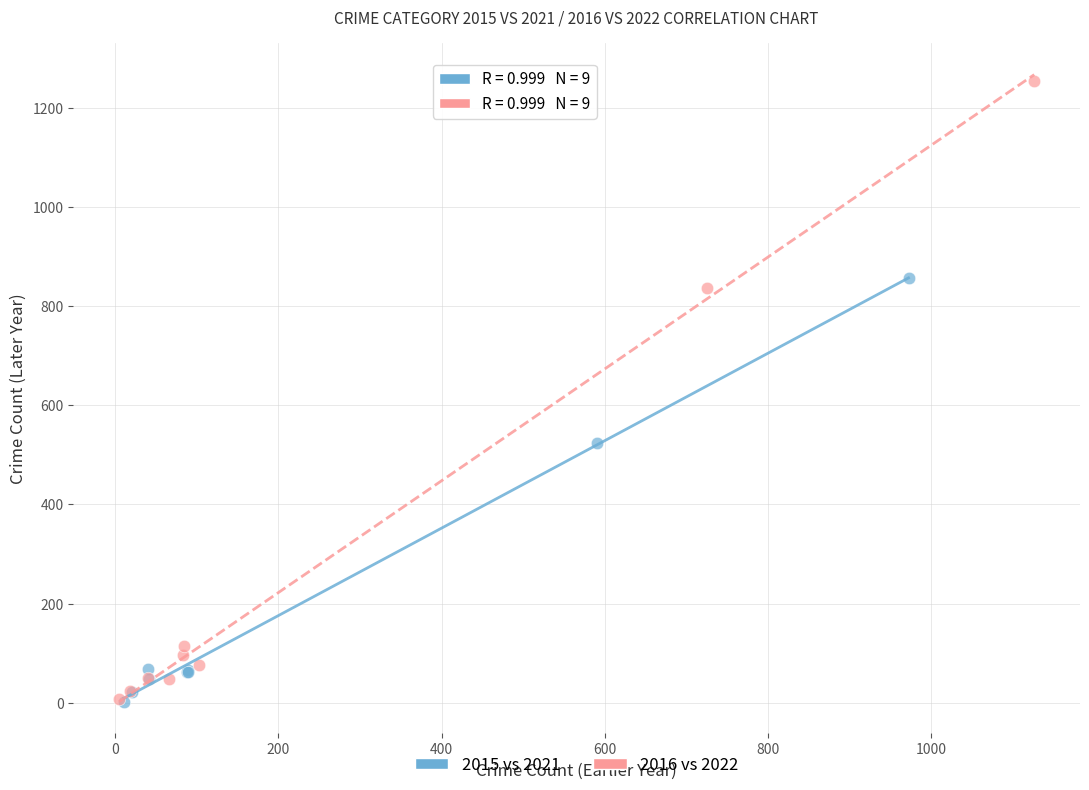

Which series has the widest spread of Y values?

2016 vs 2022